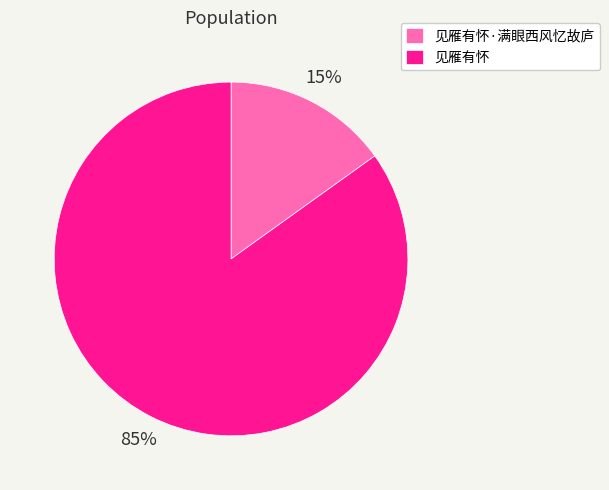

Which slice is the smallest?

见雁有怀·满眼西风忆故庐